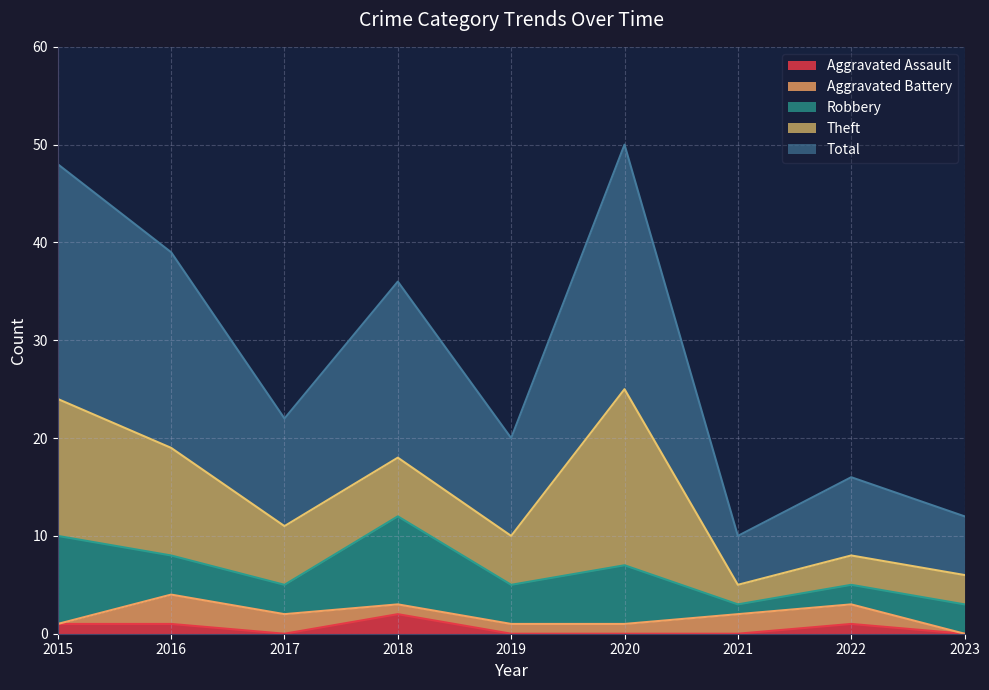

Which category has the highest value in the Total series?

2020